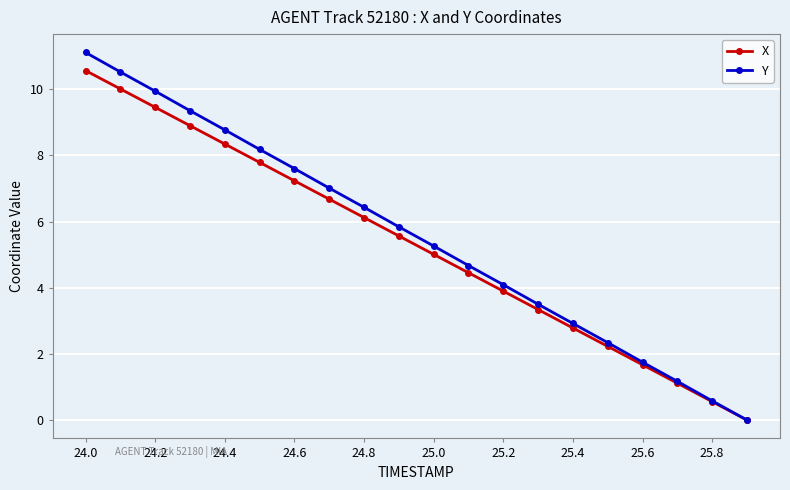

What is the maximum value for Y?

11.1